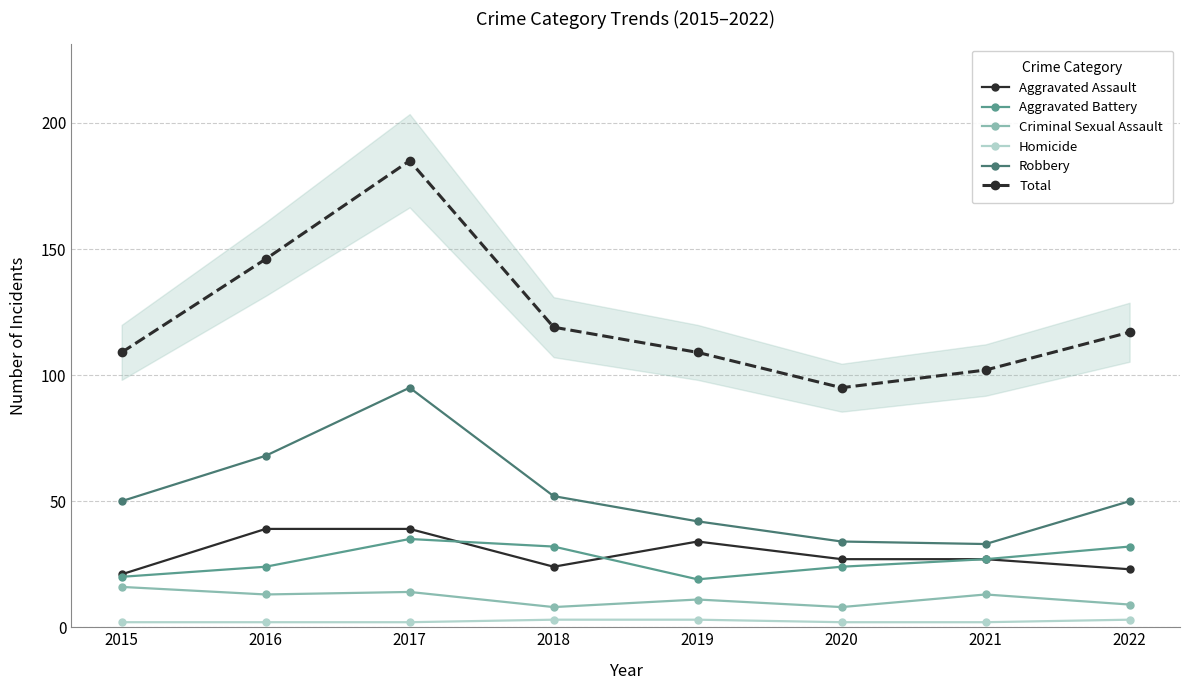

Does the chart have visible grid lines?

Yes